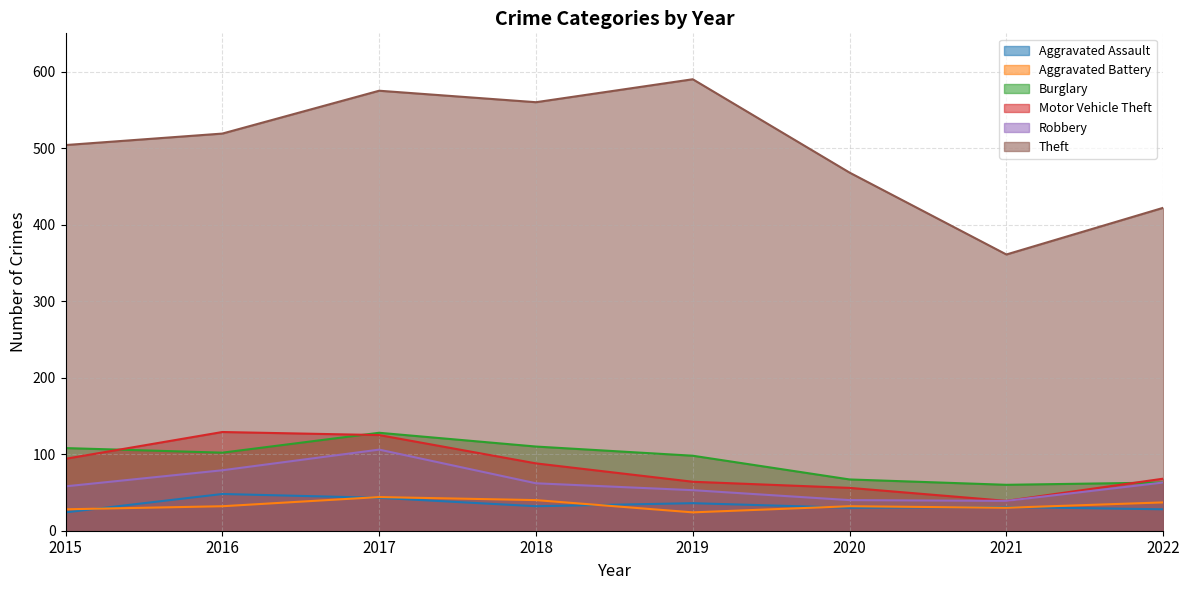

At which category does the chart reach its peak across all series?

2019